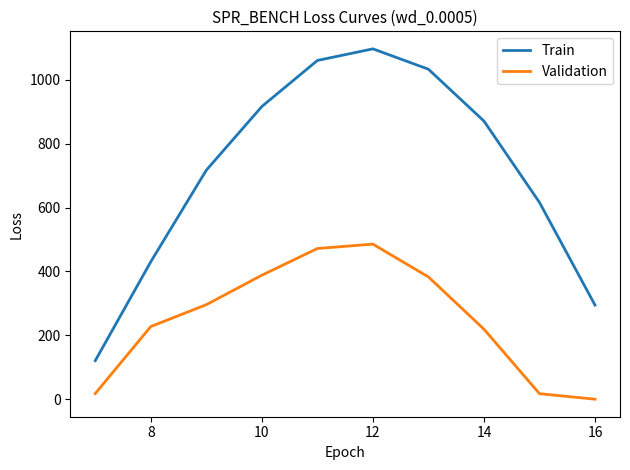

What is the sum of all Train values?

7154.8